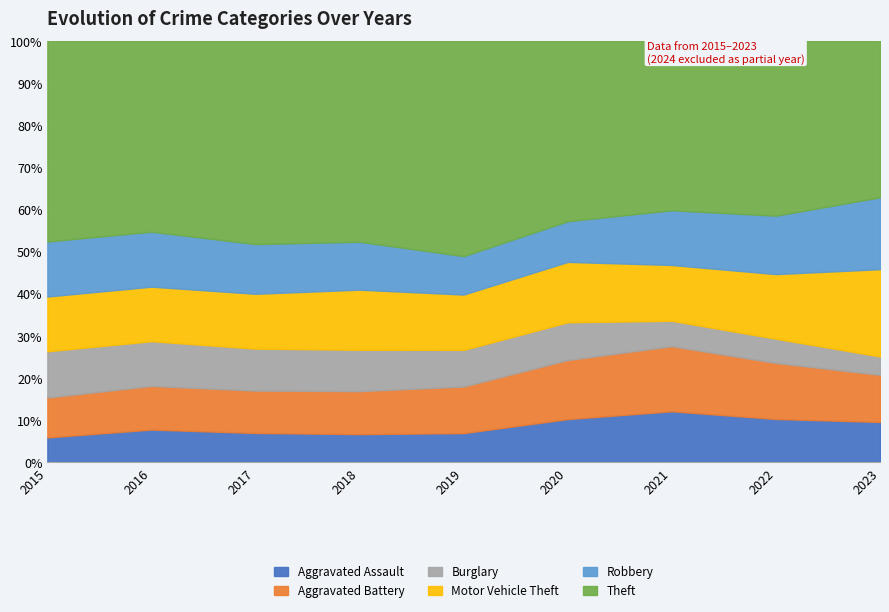

How many values in the Aggravated Assault series exceed 131?

4